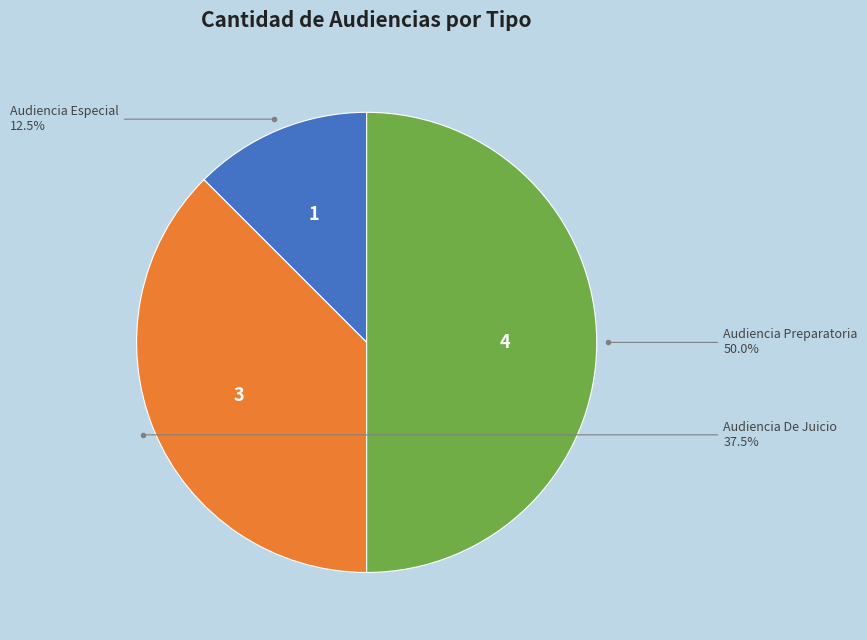

How many slices are in this pie chart?

3